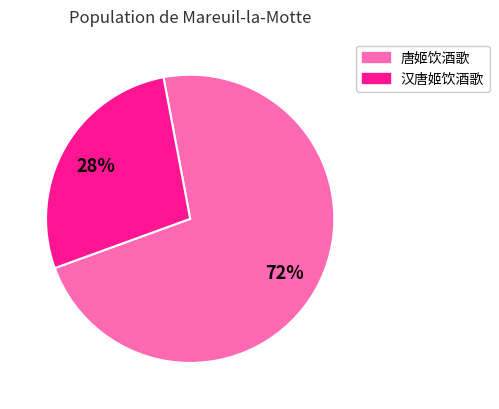

Approximately how many times larger is the value at 汉唐姬饮酒歌 compared to 唐姬饮酒歌?

0.4